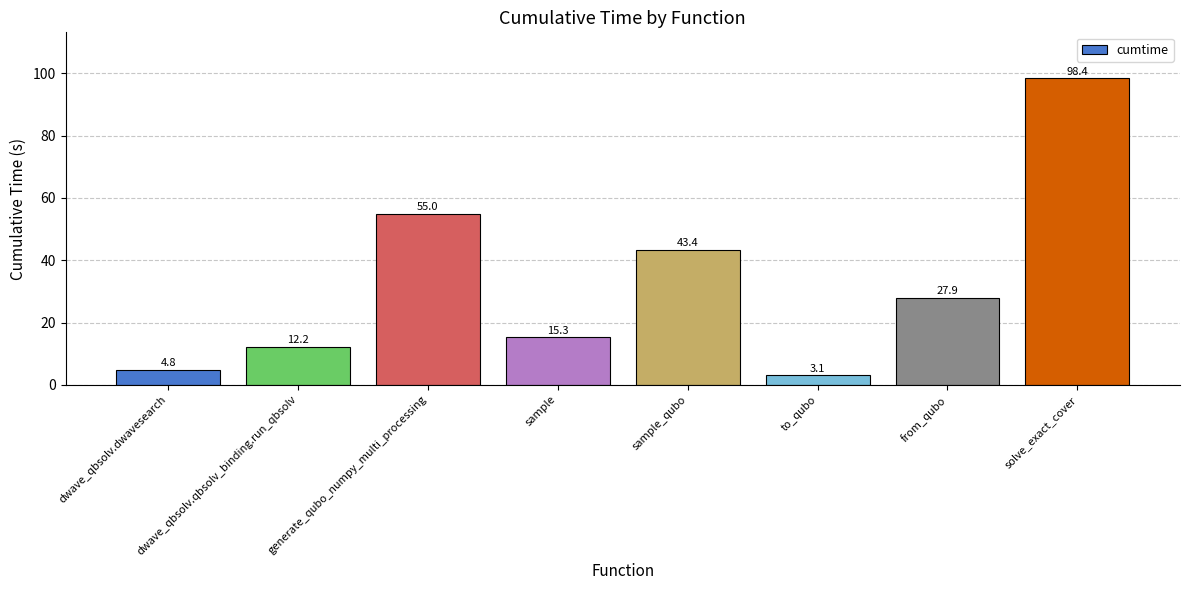

What is the label of the 2nd bar from the left?

dwave_qbsolv.qbsolv_binding.run_qbsolv